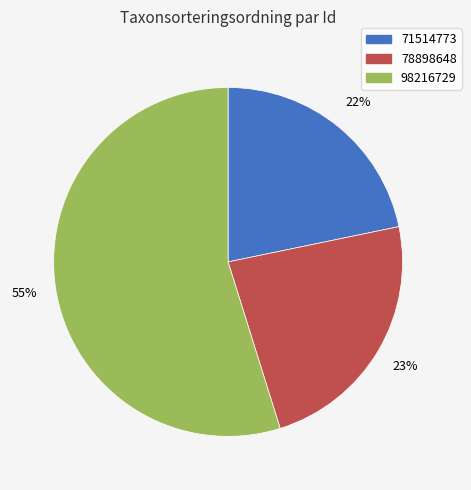

Does 78898648 account for over 50% of the chart?

No